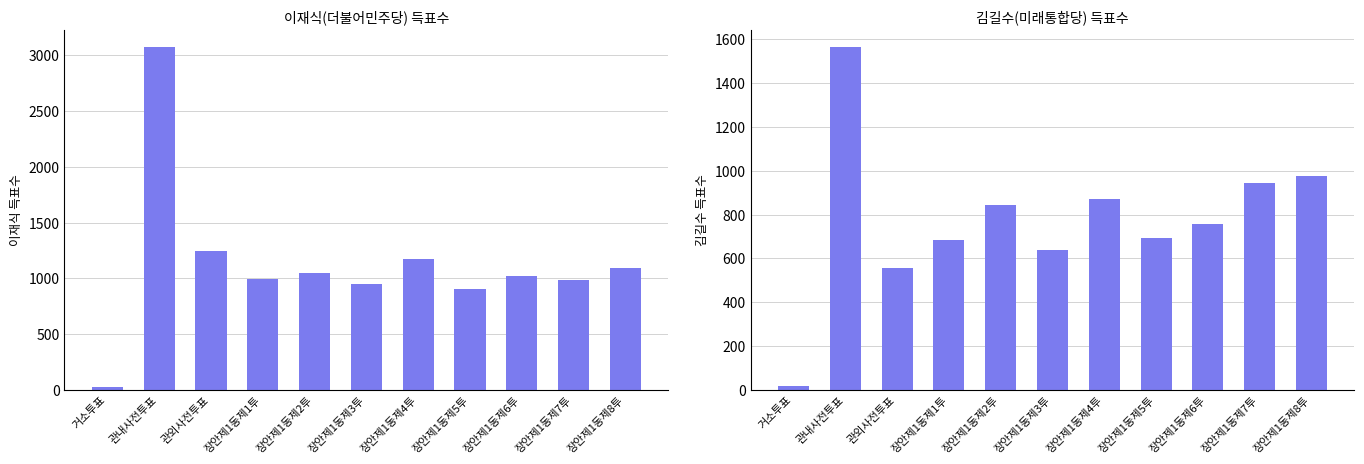

What is the difference between the second highest and minimum values in the 이재식(더불어민주당) series?

1220